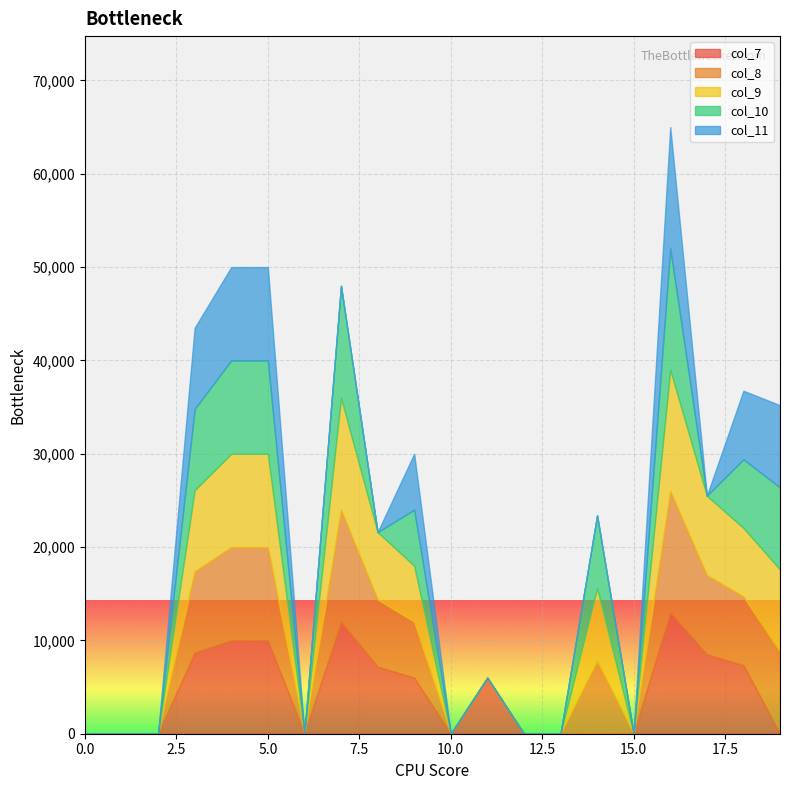

At which label is col_8 closest to 6500?

9